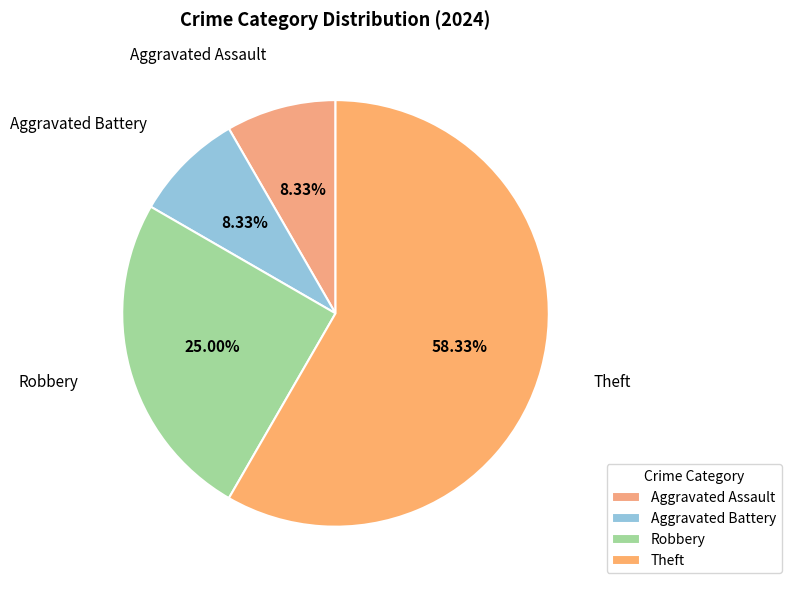

To the nearest percent, what percentage of the pie is Theft?

58%